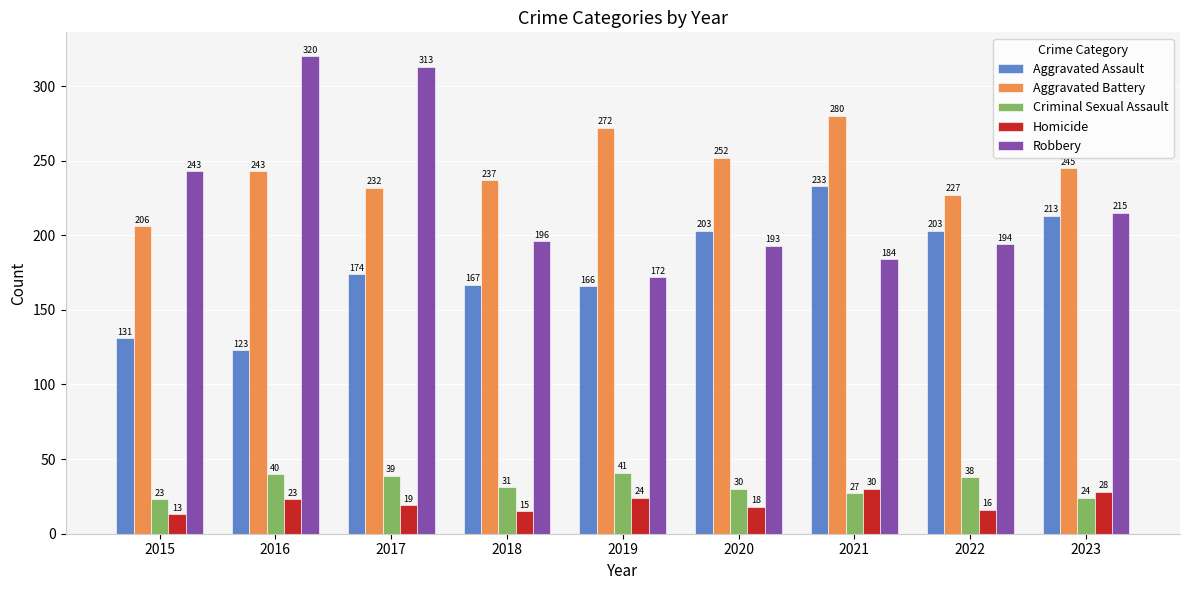

What value does the Robbery series have at 2019?

172